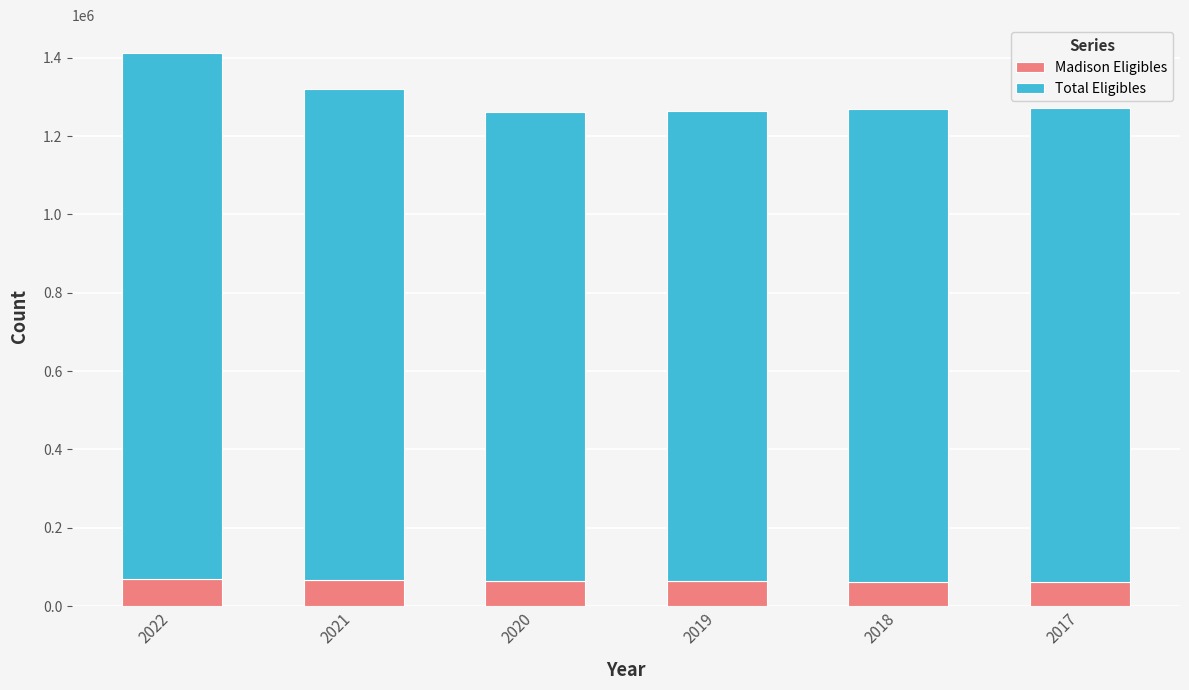

What is the average value of the Madison Eligibles series?

64701